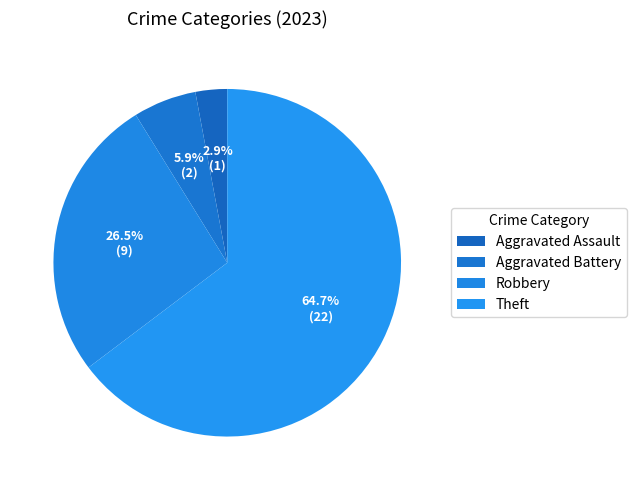

Rank the categories by value from lowest to highest.

Aggravated Assault, Aggravated Battery, Robbery, Theft